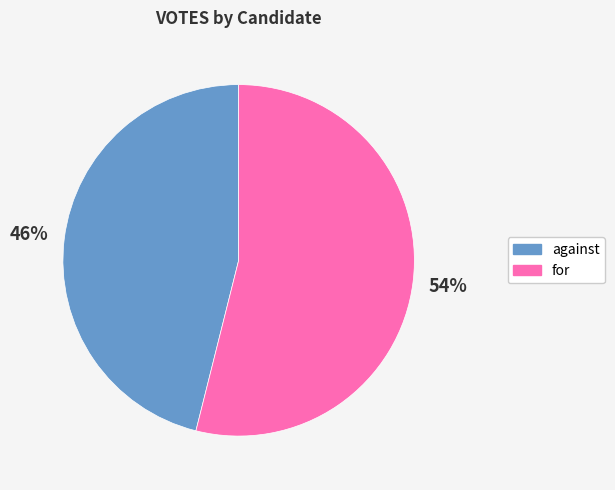

Count the number of slices in the pie.

2